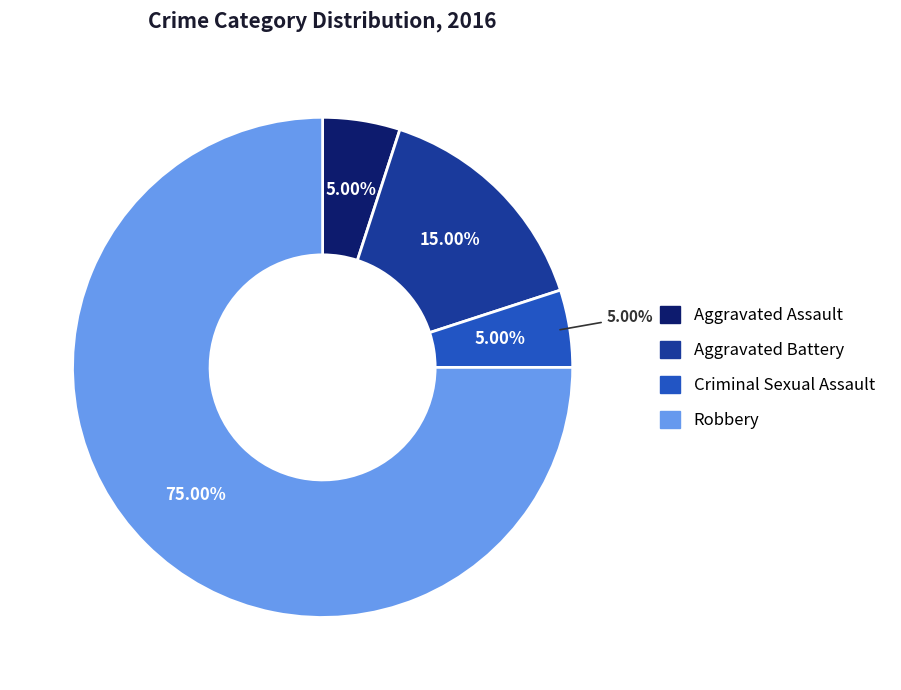

Is there any slice that represents more than half of the pie?

Yes